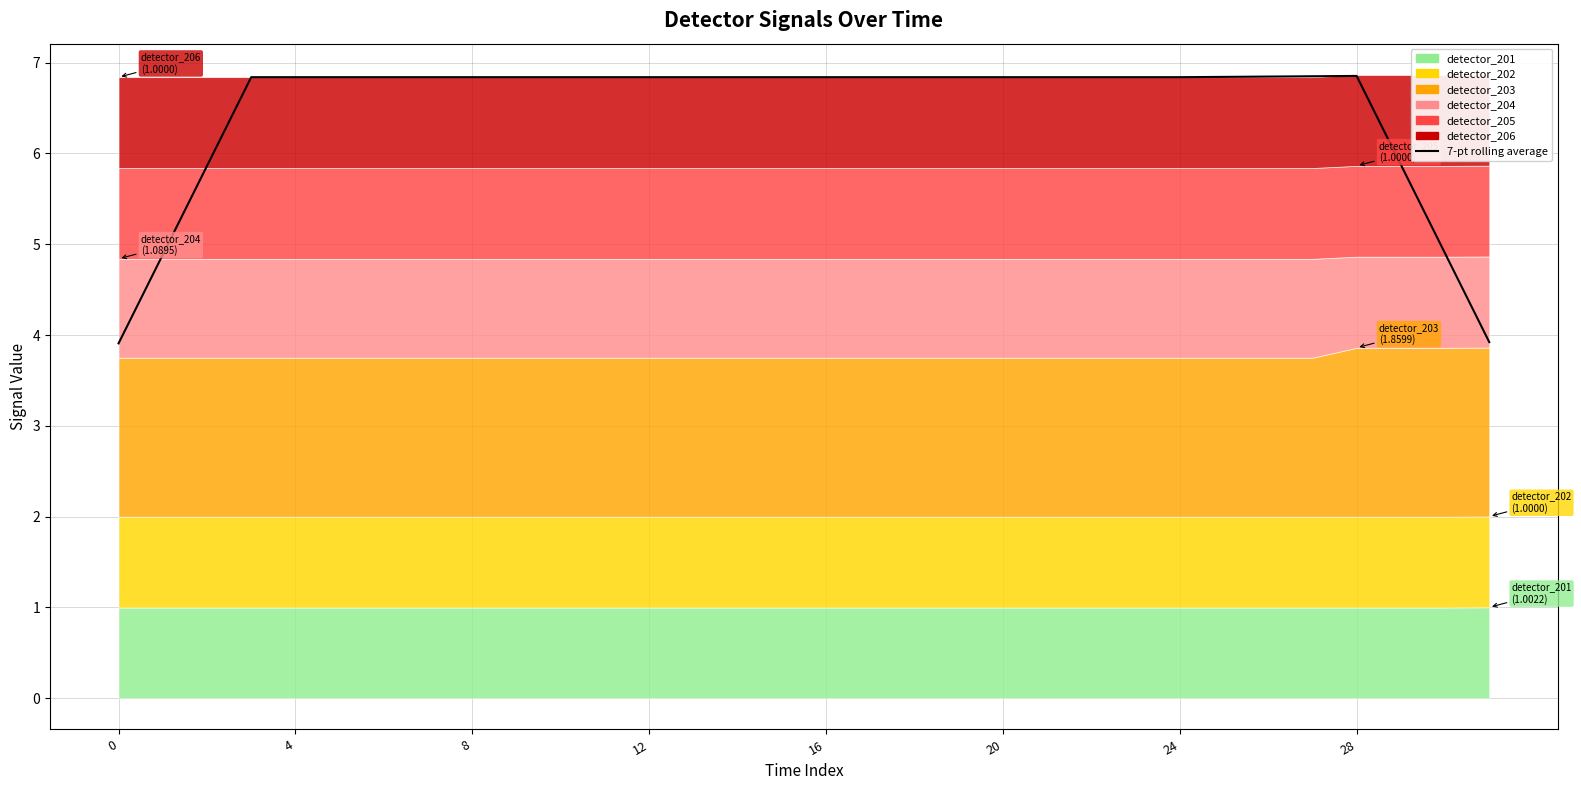

How many points are higher than both their immediate neighbors (excluding endpoints)?

1